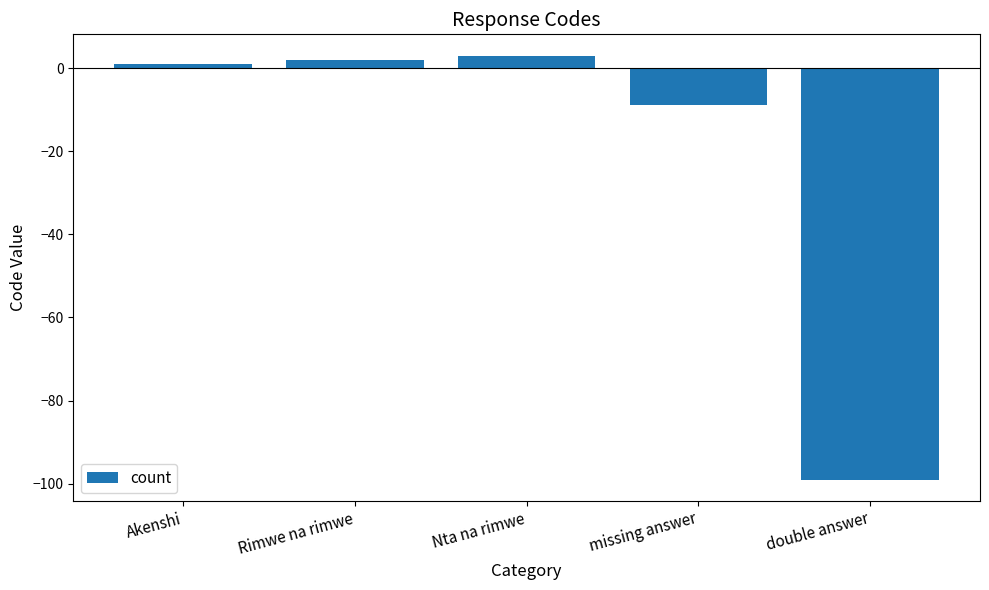

How many values are below 1?

2